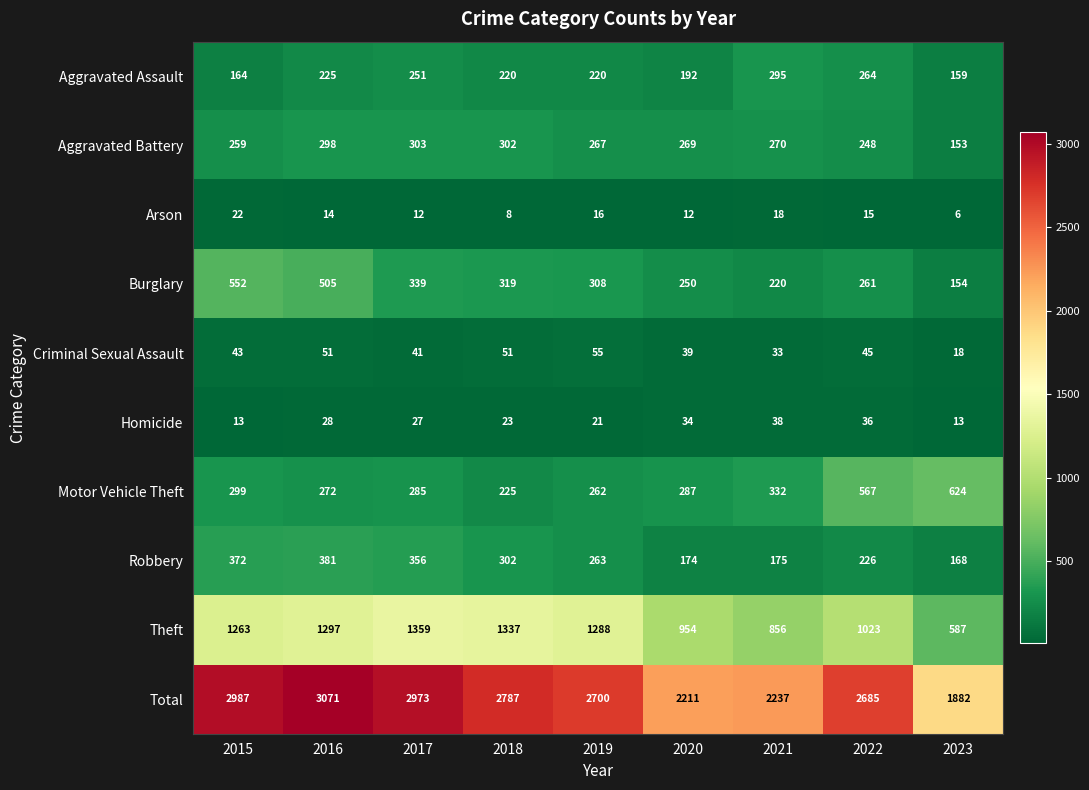

Which category has the highest value across all series?

2016